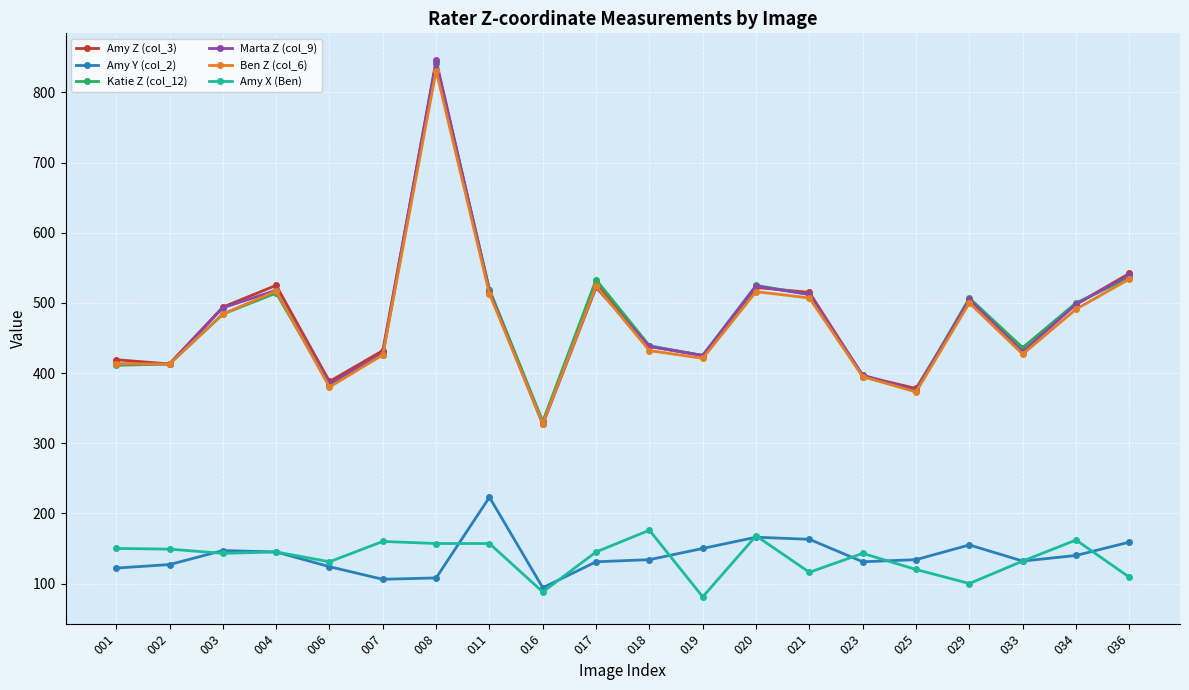

At which category does the chart reach its peak across all series?

008